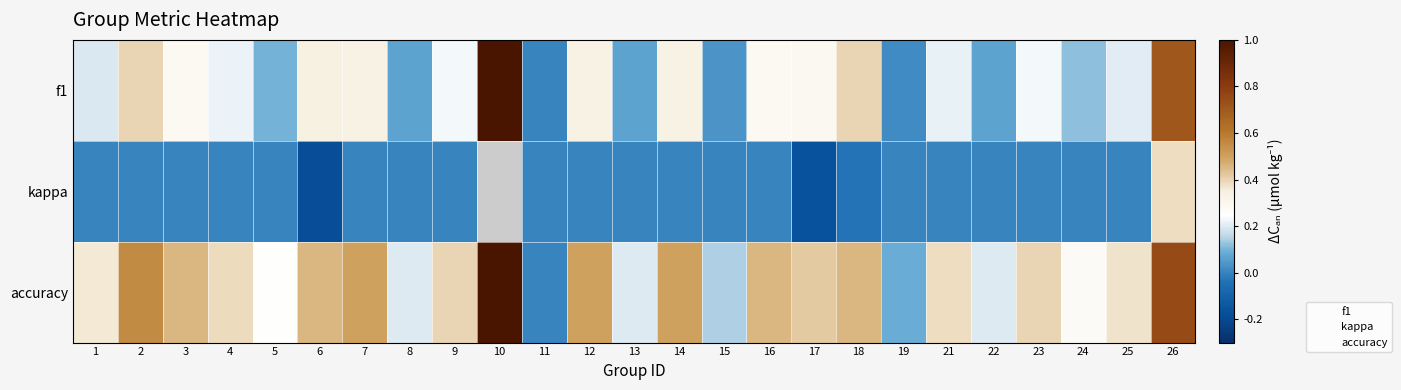

Which series has the widest spread of values?

f1